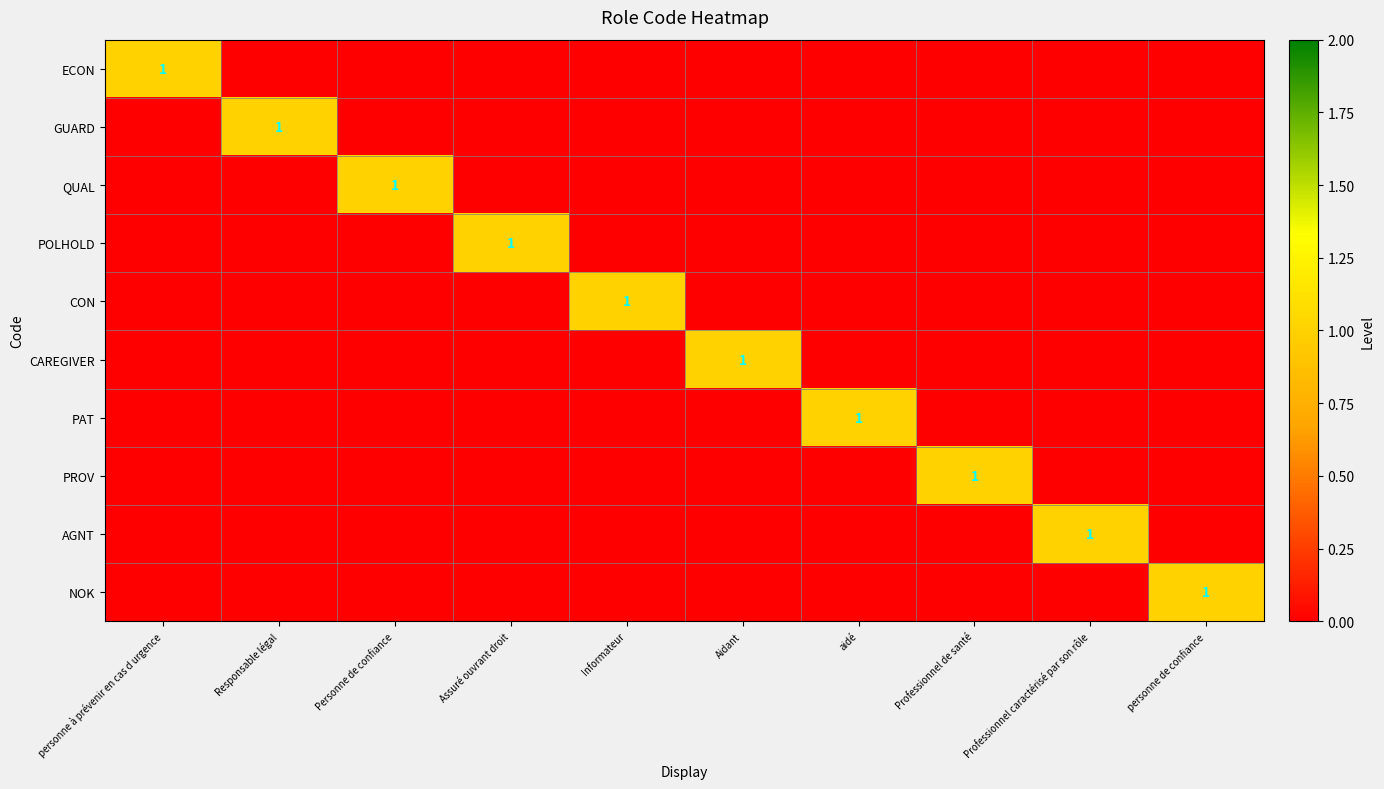

Rank the categories by POLHOLD value from lowest to highest.

personne à prévenir en cas d urgence, Responsable légal, Personne de confiance, Informateur, Aidant, aidé, Professionnel de santé, Professionnel caractérisé par son rôle, personne de confiance, Assuré ouvrant droit